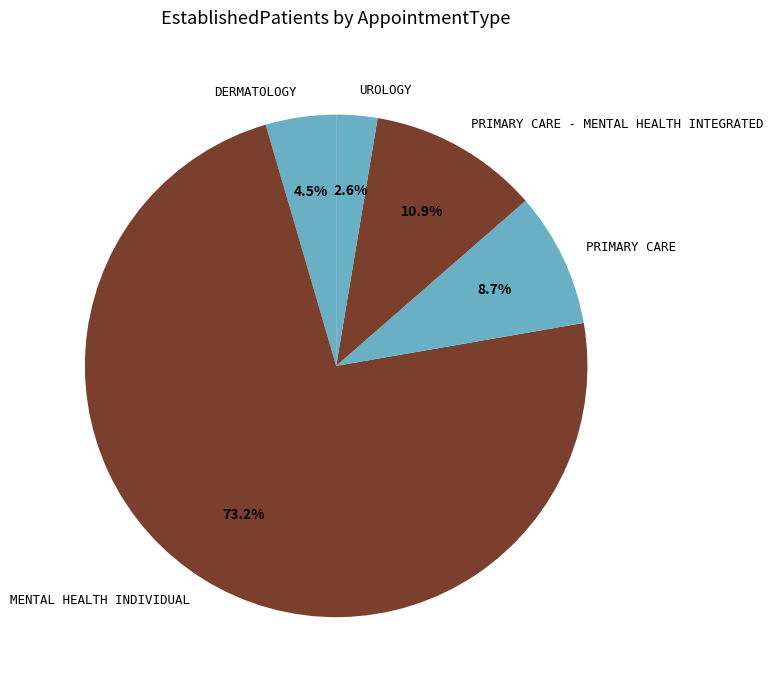

Which slice is the smallest?

UROLOGY